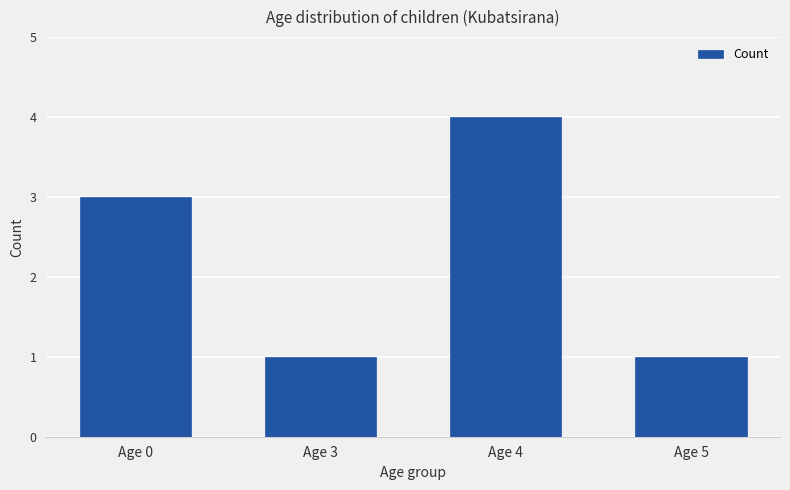

Which category has the highest value across all series?

Age 4